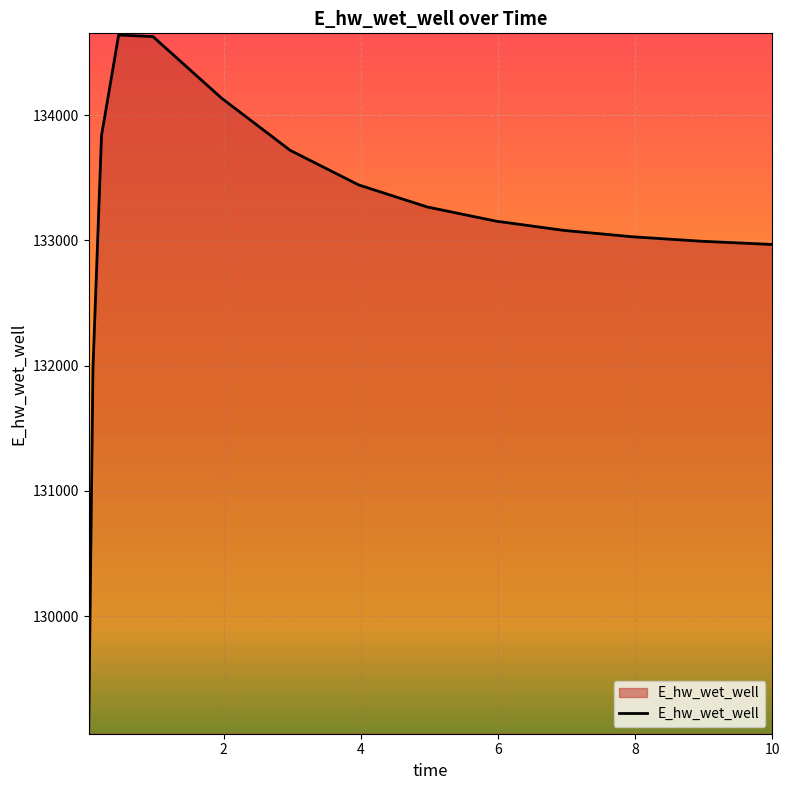

What is the difference between the maximum and minimum values?

5565.2